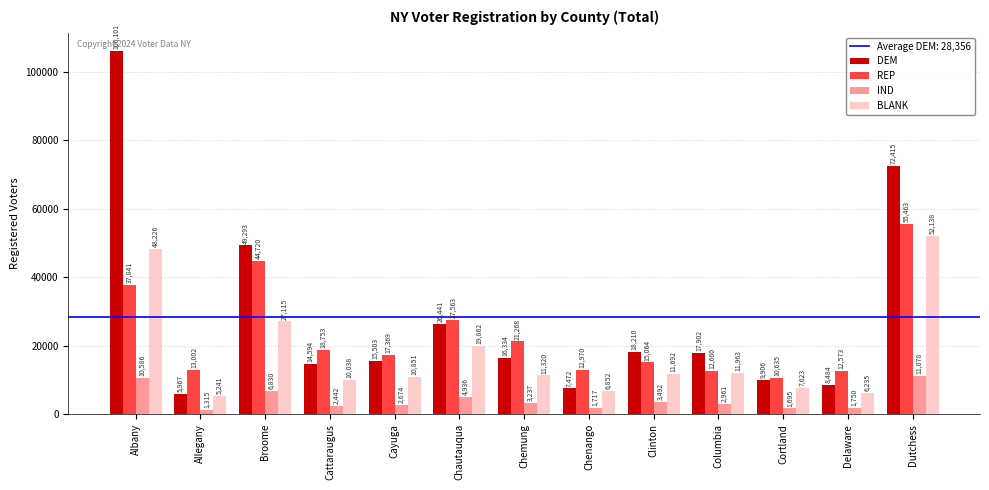

What is the average value of the DEM series?

28356